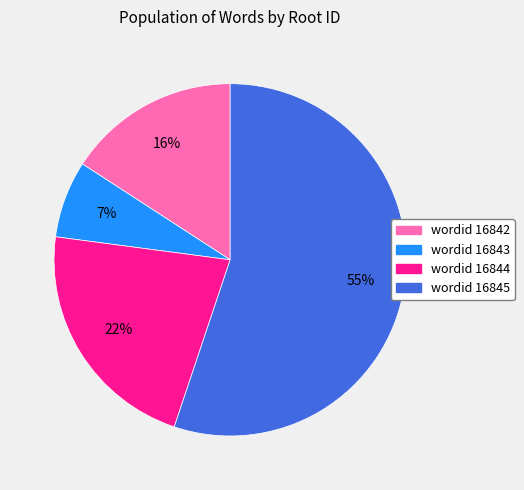

True or false: wordid 16845 accounts for 55% of the total.

True